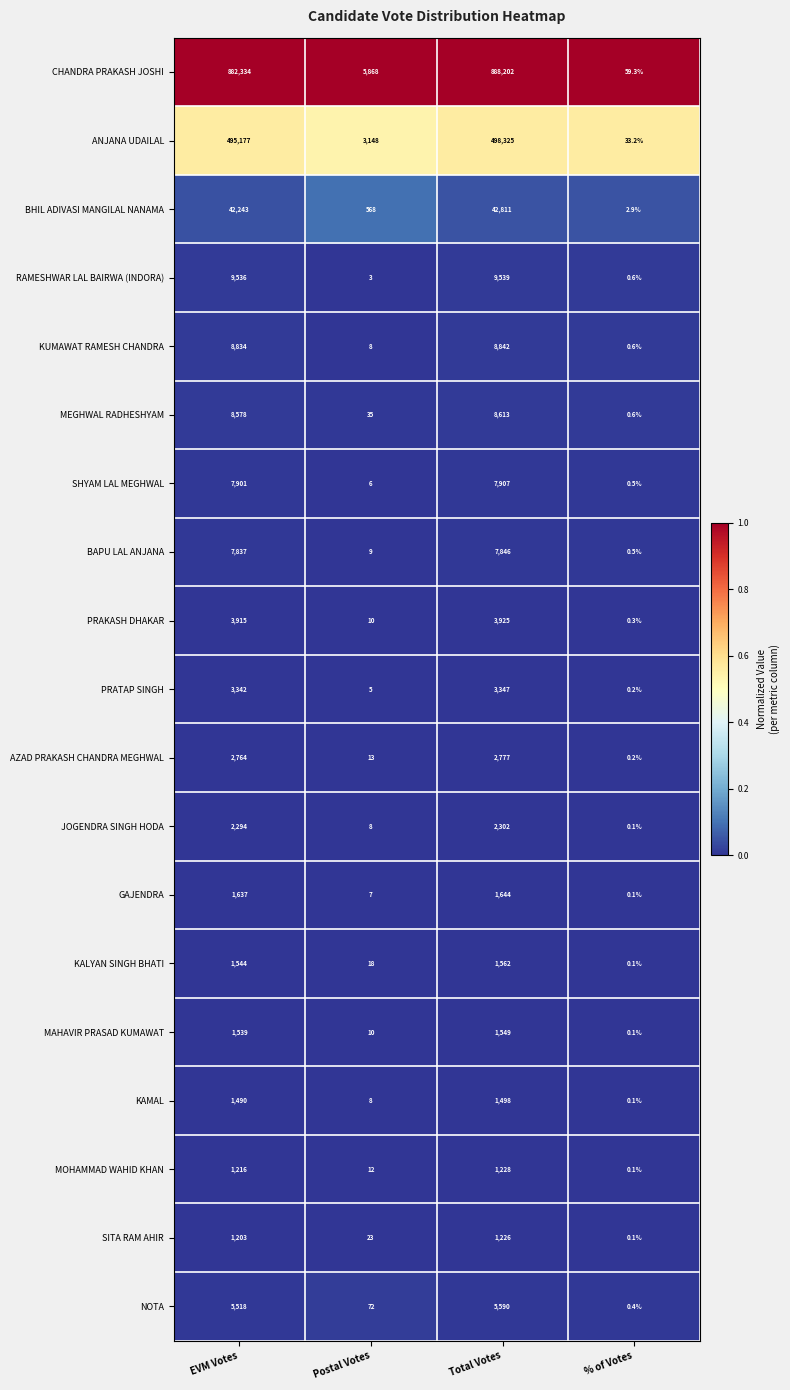

Rank the categories by BHIL ADIVASI MANGILAL NANAMA value from lowest to highest.

% of Votes, Postal Votes, EVM Votes, Total Votes